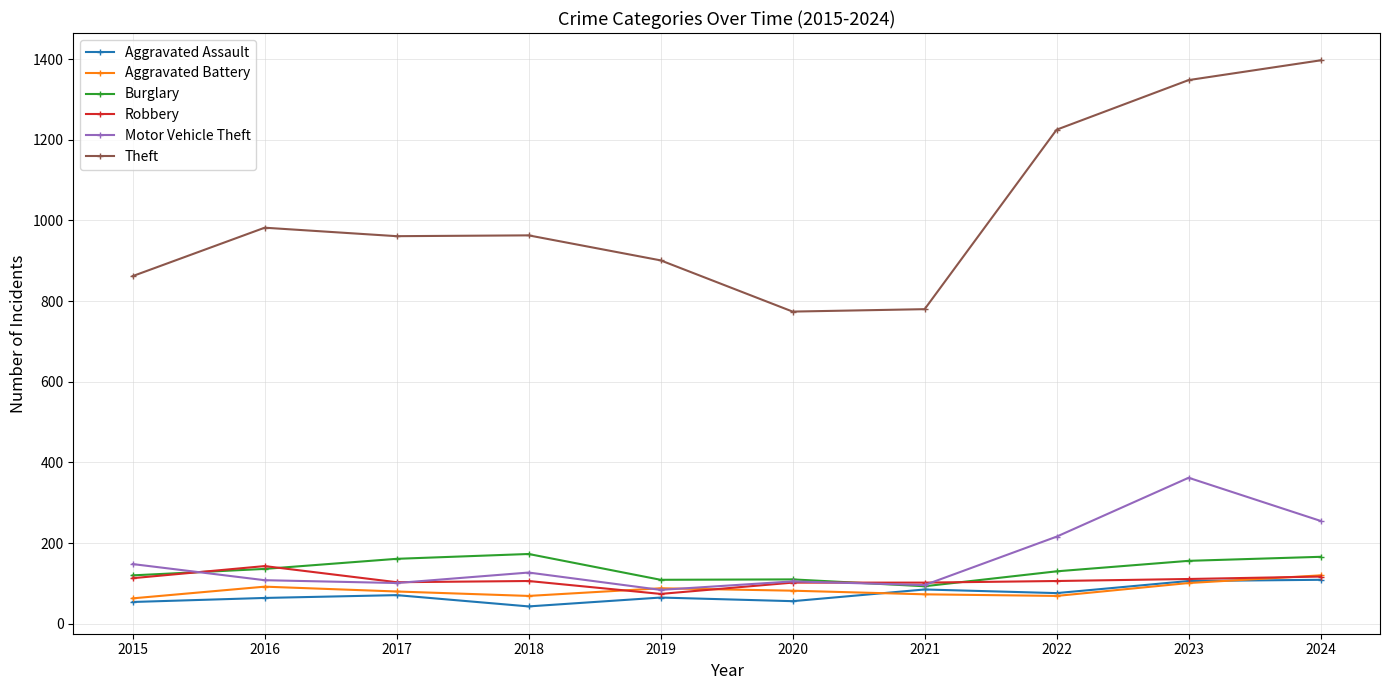

How many data points in Robbery are less than 106?

4